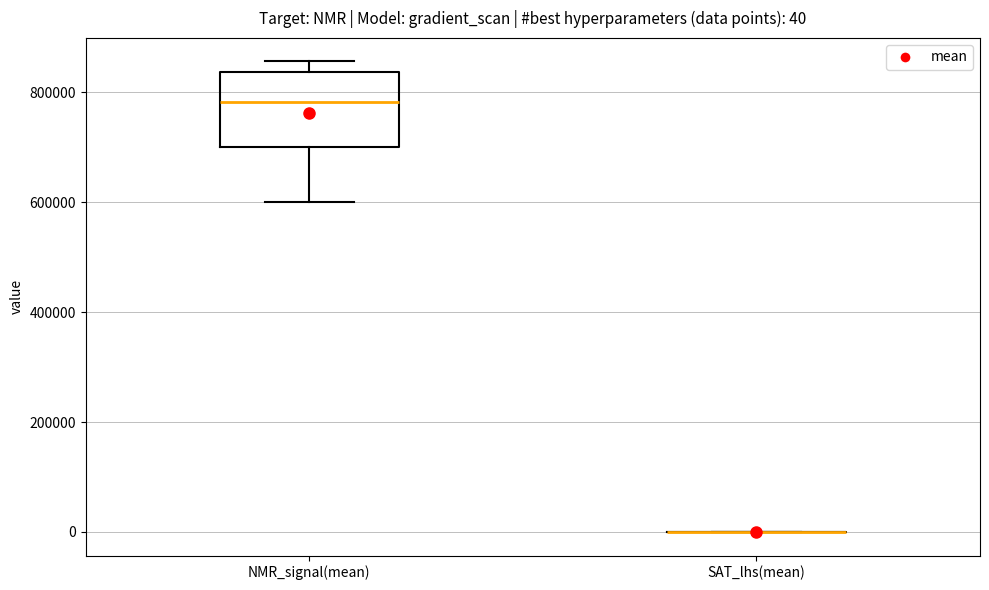

Comparing the boxes themselves (not the whiskers), which one is the tallest?

NMR_signal(mean)